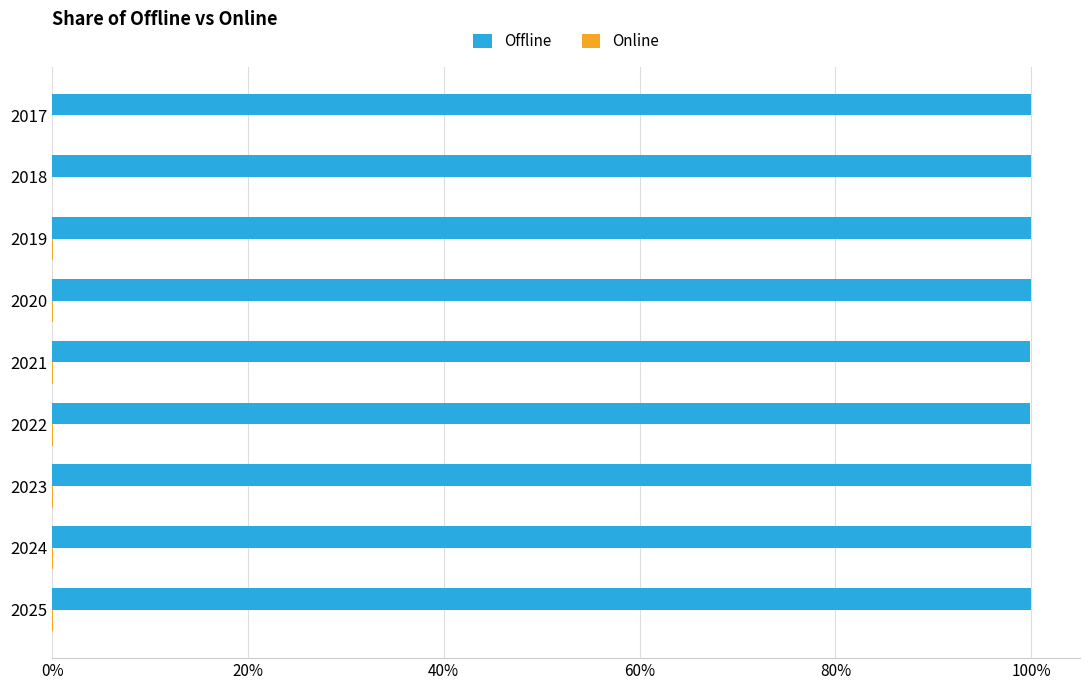

The Offline series shows 159.2 at 2022. True or false?

False